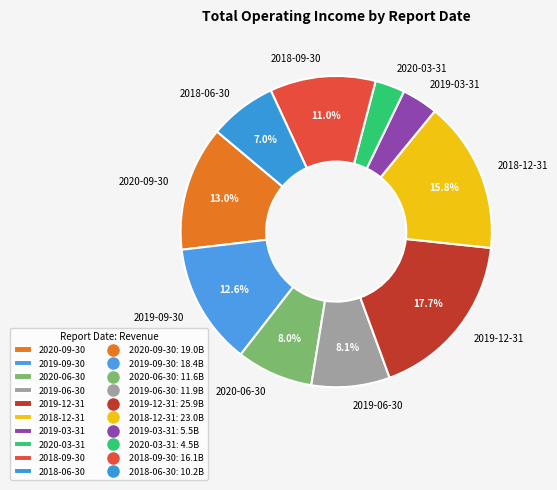

Is there any slice that represents more than half of the pie?

No